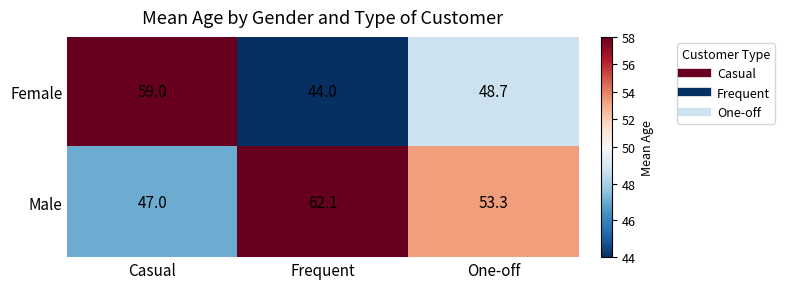

At how many categories does at least one series exceed 44?

3